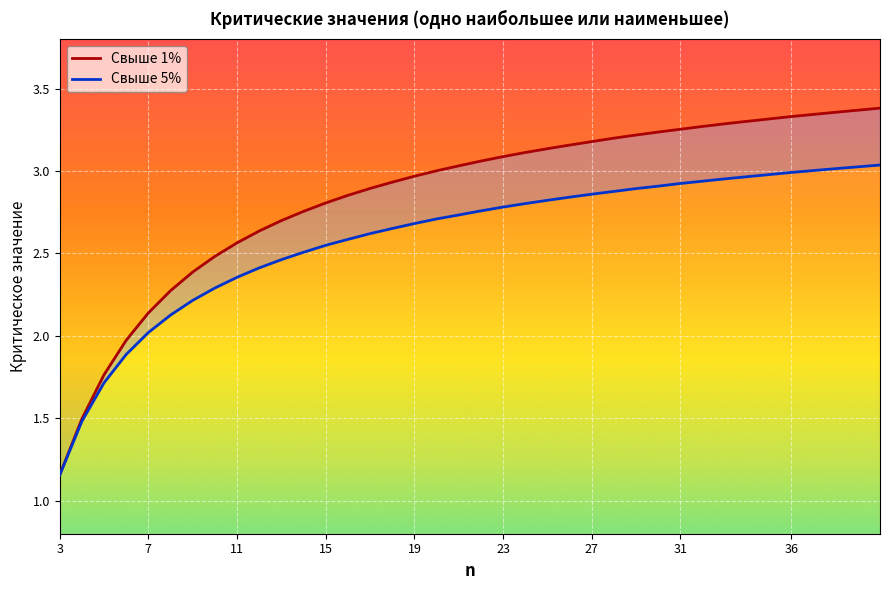

What is the highest value of the Свыше 1% series?

3.4